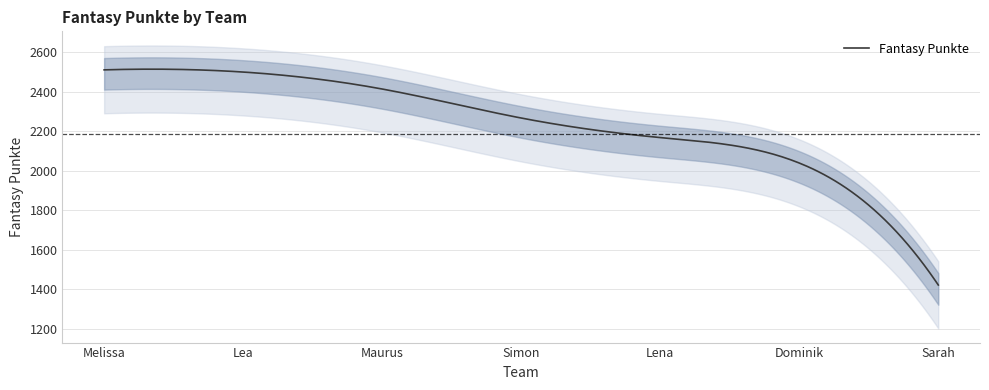

What position from the left is Lea?

2